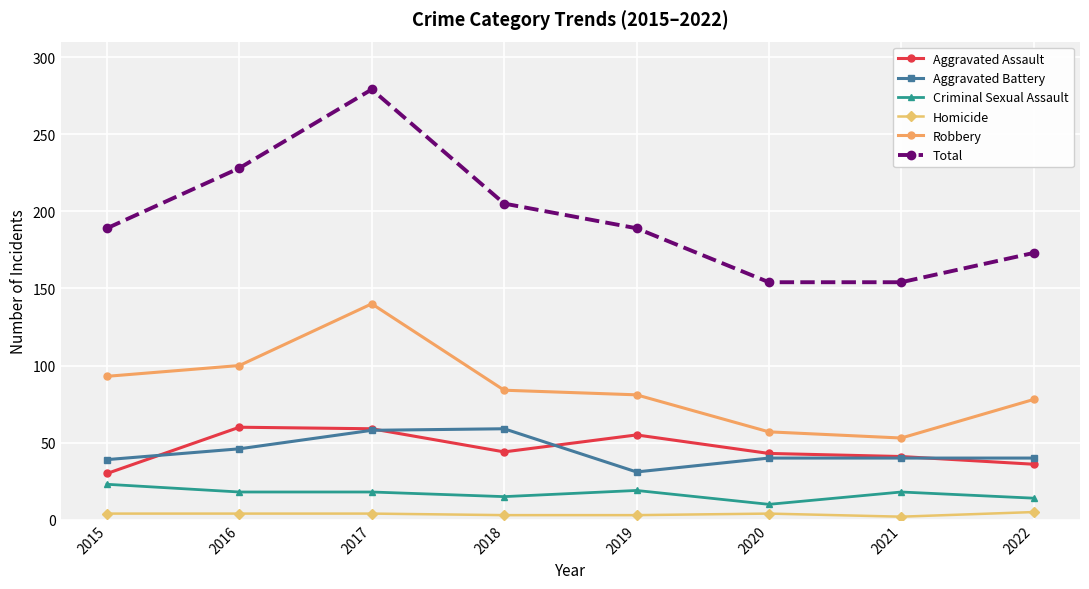

Where is the first local maximum for Robbery?

2017